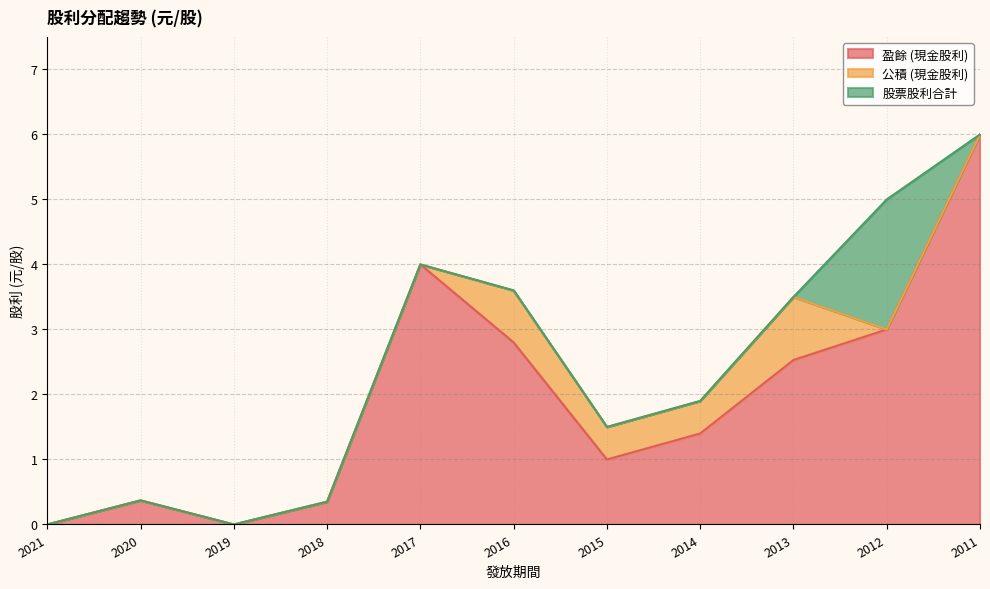

Reading left to right, list all the values displayed in this chart.

盈餘 (現金股利): 0.0	0.4	0.0	0.3	4.0	2.8	1.0	1.4	2.5	3.0	6.0
公積 (現金股利): 0.0	0.0	0.0	0.0	0.0	0.8	0.5	0.5	1.0	0.0	0.0
股票股利合計: 0.0	0.0	0.0	0.0	0.0	0.0	0.0	0.0	0.0	2.0	0.0